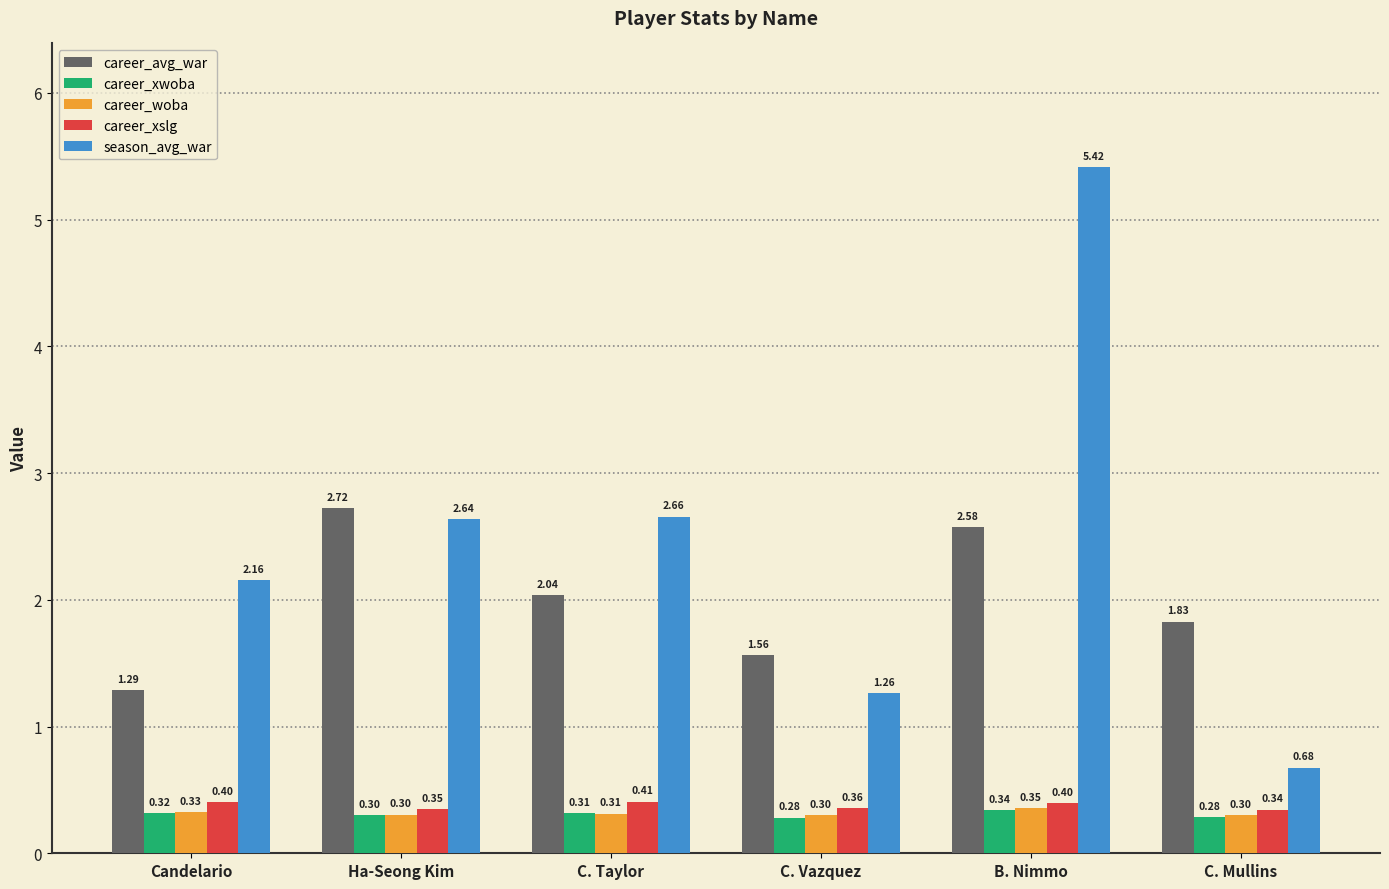

Between Candelario and B. Nimmo, which series saw the biggest shift?

season_avg_war